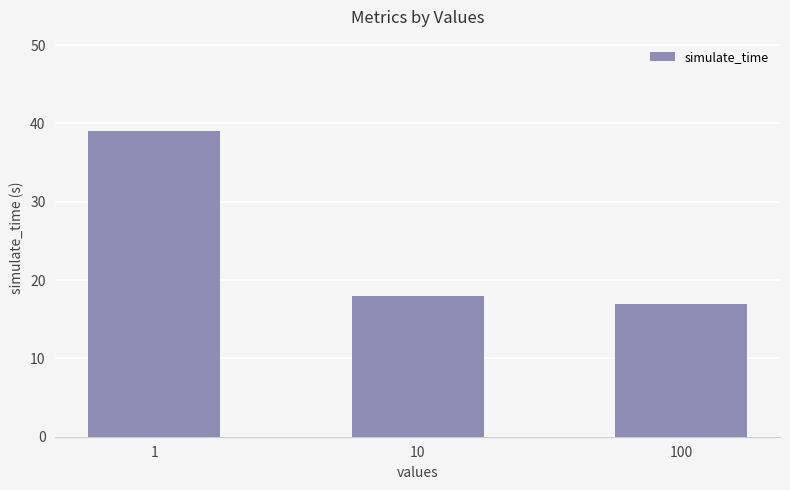

True or false: the data shows 17 at 100.

True